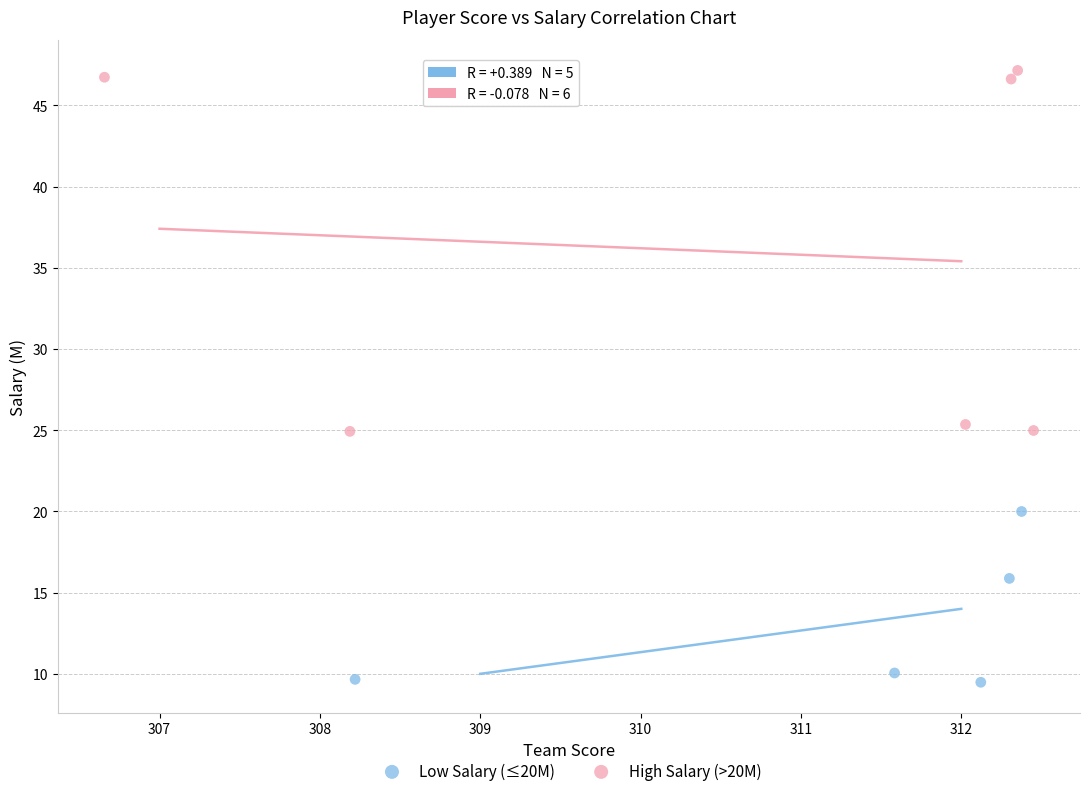

Which series contains the highest Y value?

High Salary (>20M)